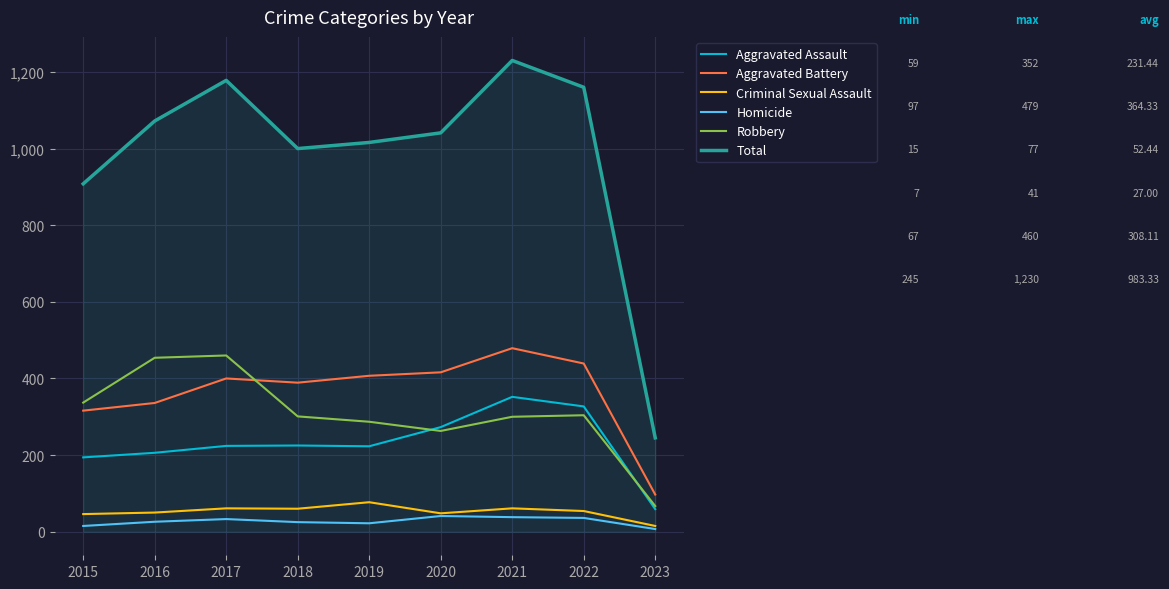

How many values in the Homicide series are below 26?

4